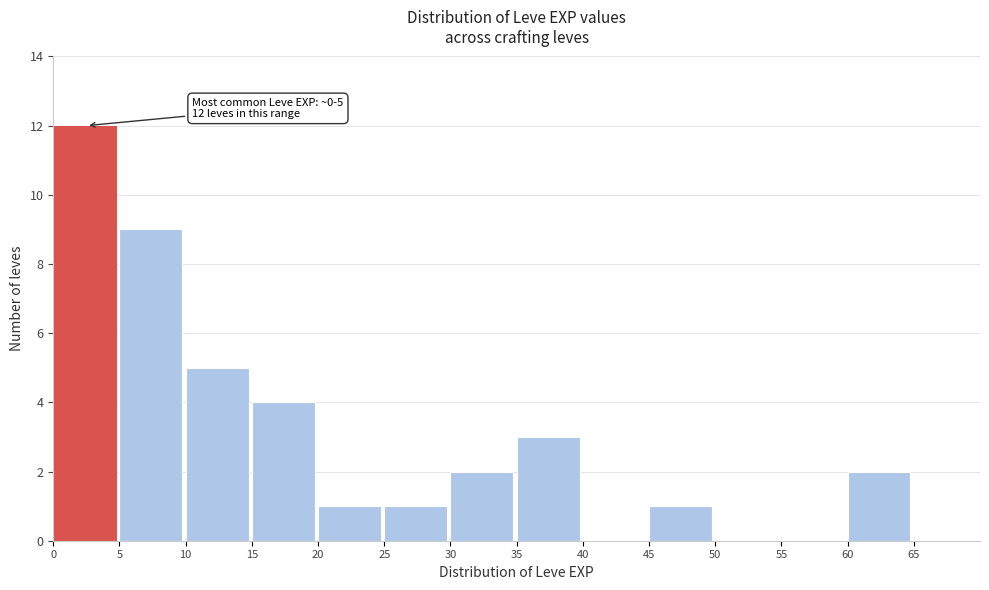

Which range on the x-axis has the tallest bar?

0 to 5